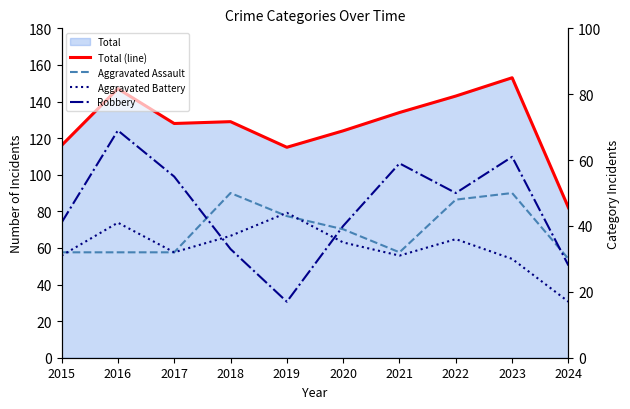

How many lines are shown in the chart?

4